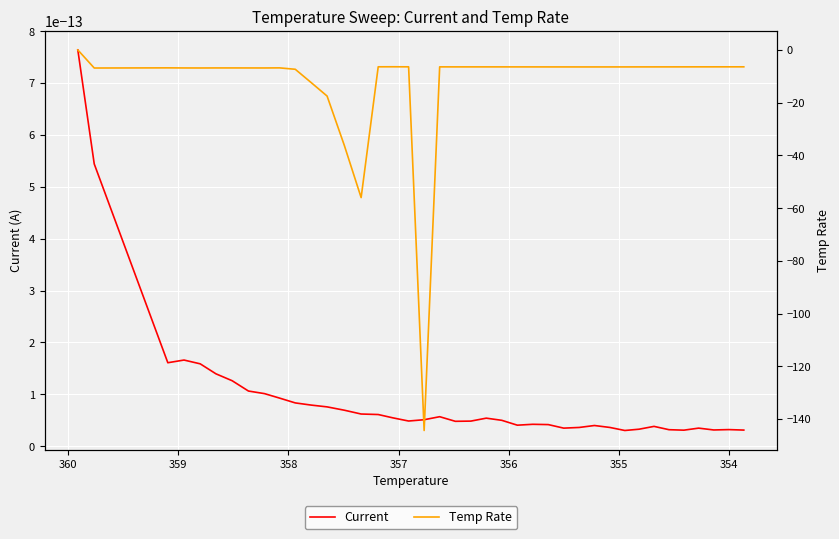

True or false: Temp Rate and Current intersect in this chart.

False